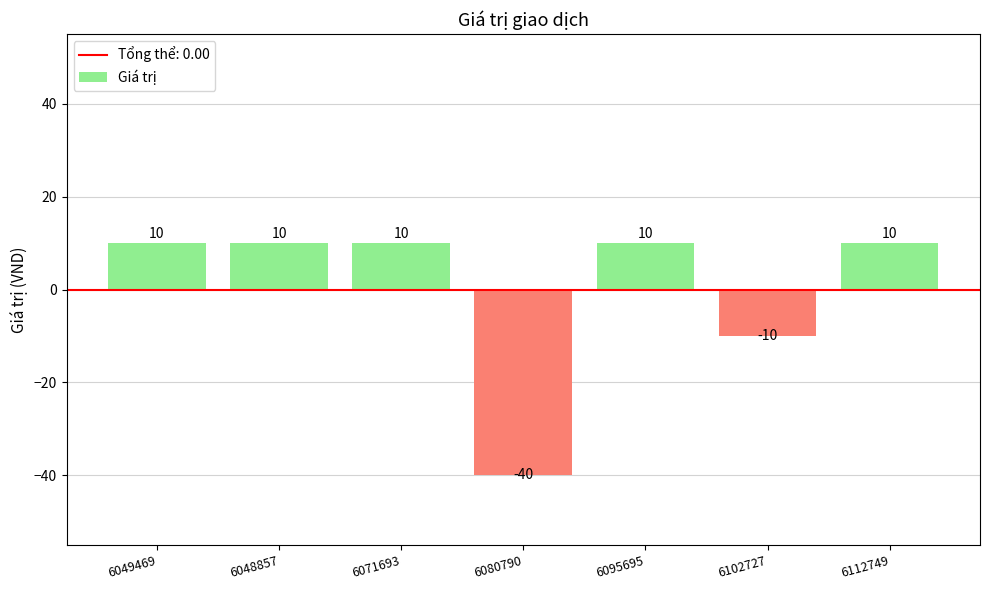

The value at 6095695 is 10. True or false?

True